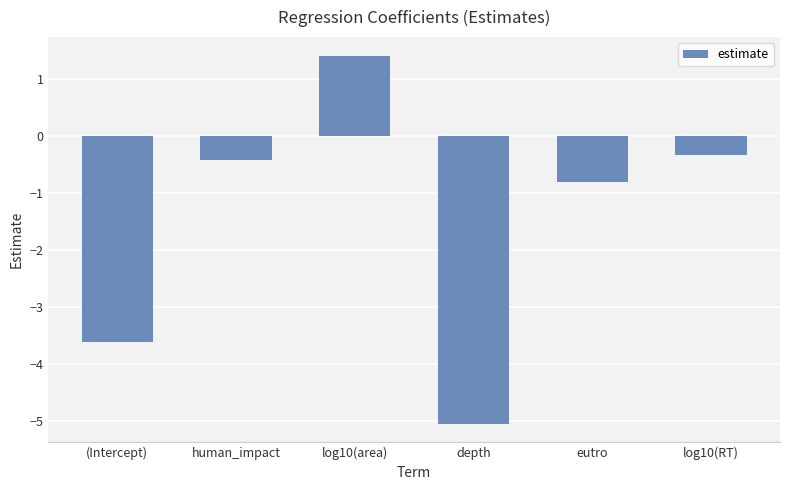

What is the label of the 2nd bar from the left?

human_impact